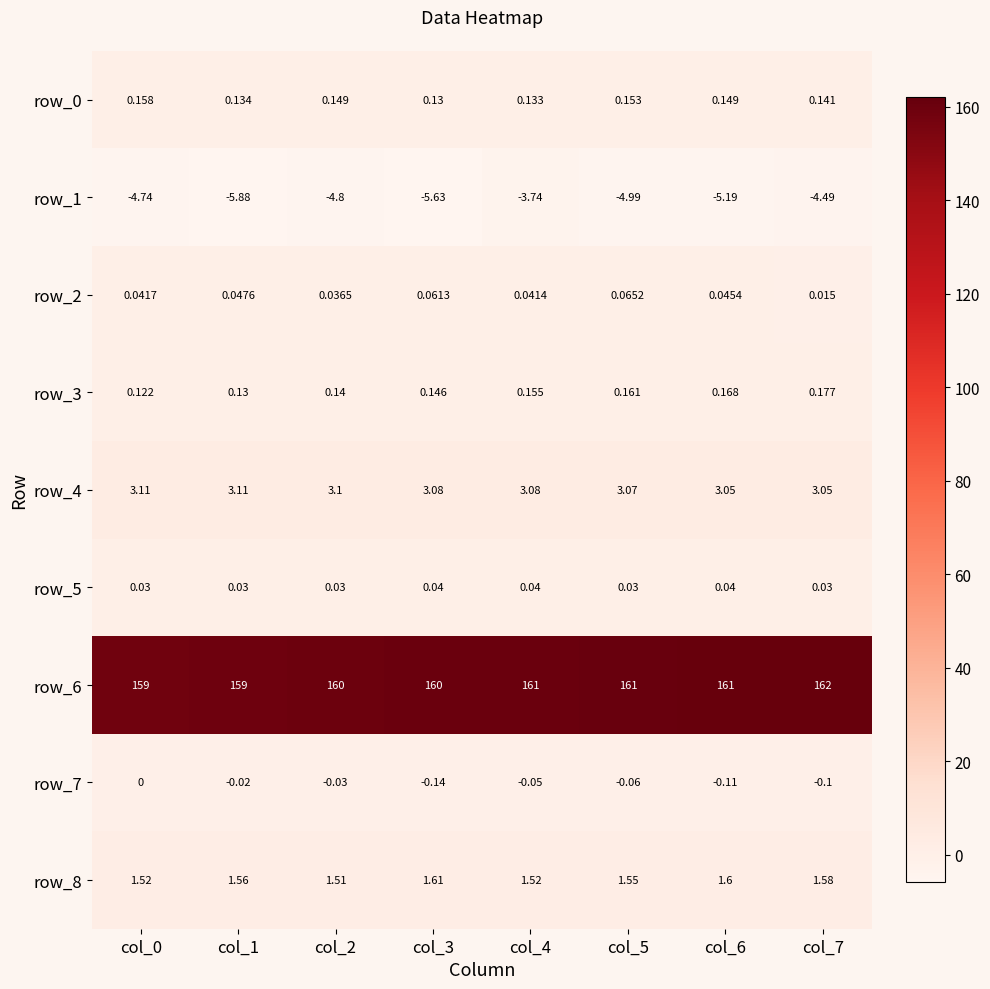

Which series has the widest spread of values?

row_6